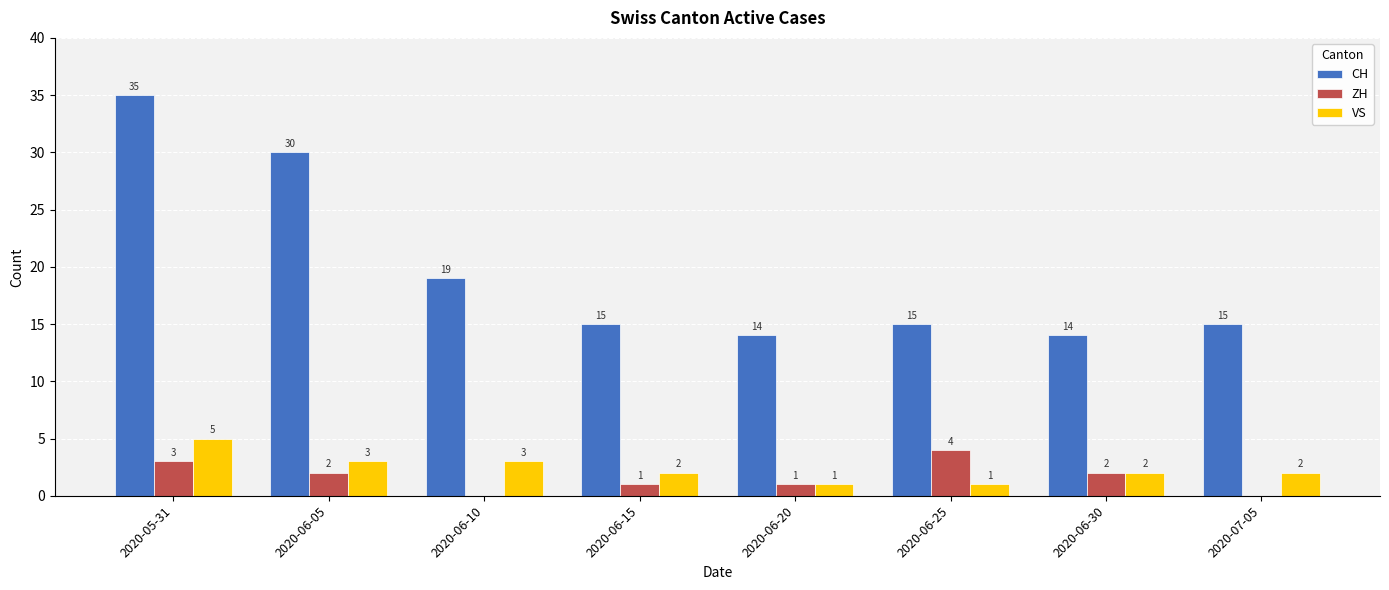

What is the sum of all VS values?

19